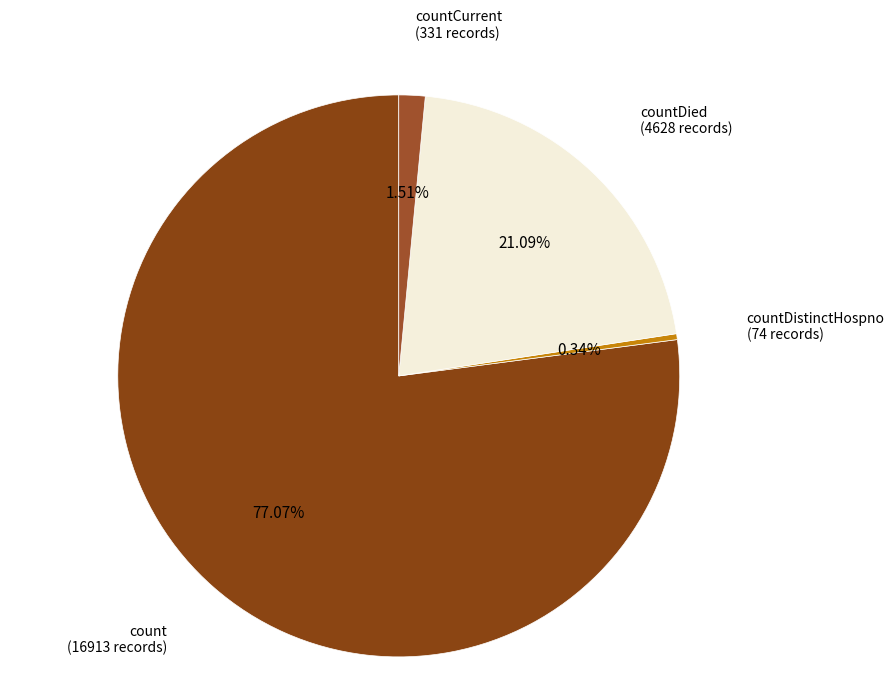

To the nearest percent, what percentage of the pie is count?

77%